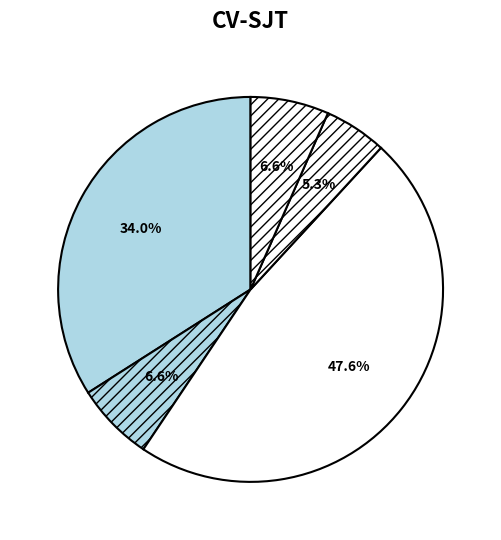

Count the number of slices in the pie.

5